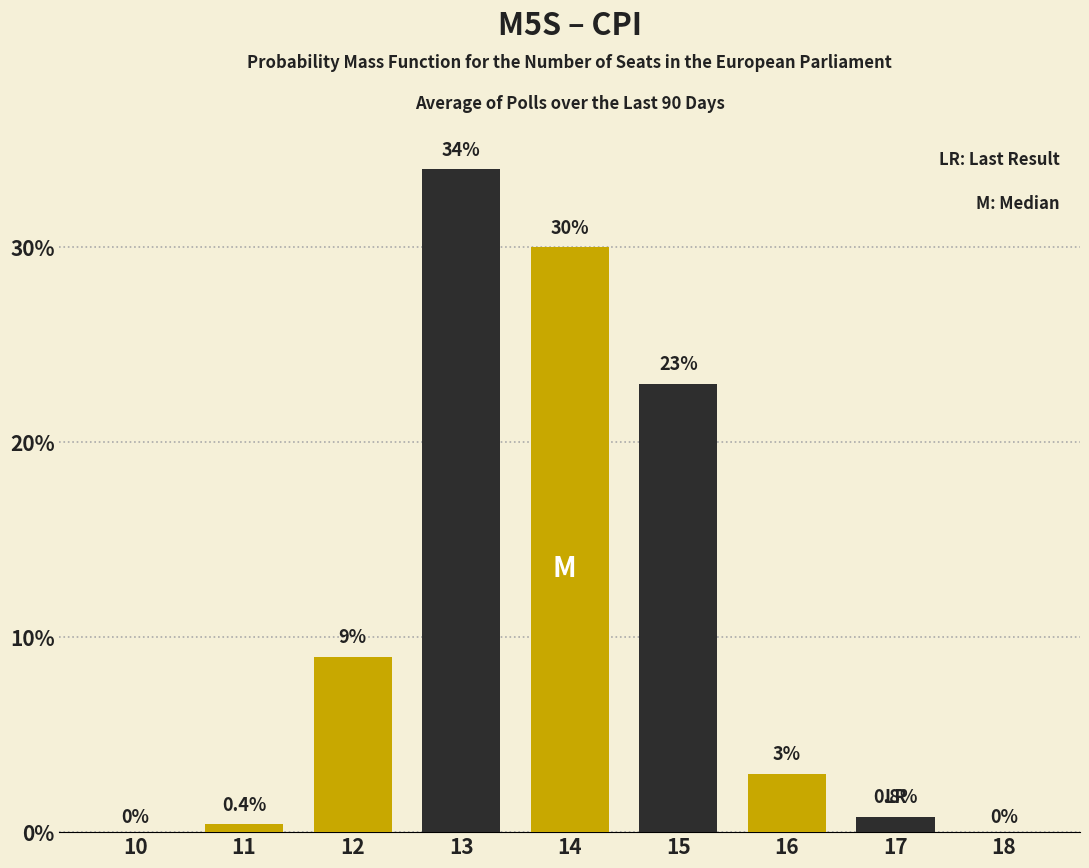

Reading right to left, transcribe all the data shown in this chart.

18=0.0	17=0.8	16=3.0	15=23.0	14=30.0	13=34.0	12=9.0	11=0.4	10=0.0